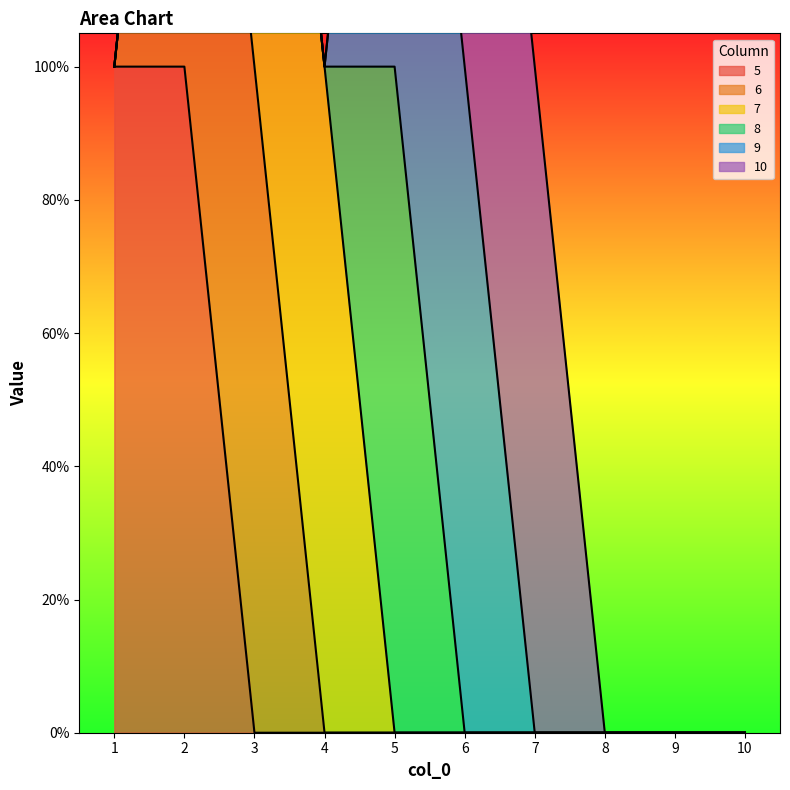

How many values in the 9 series exceed 0?

2